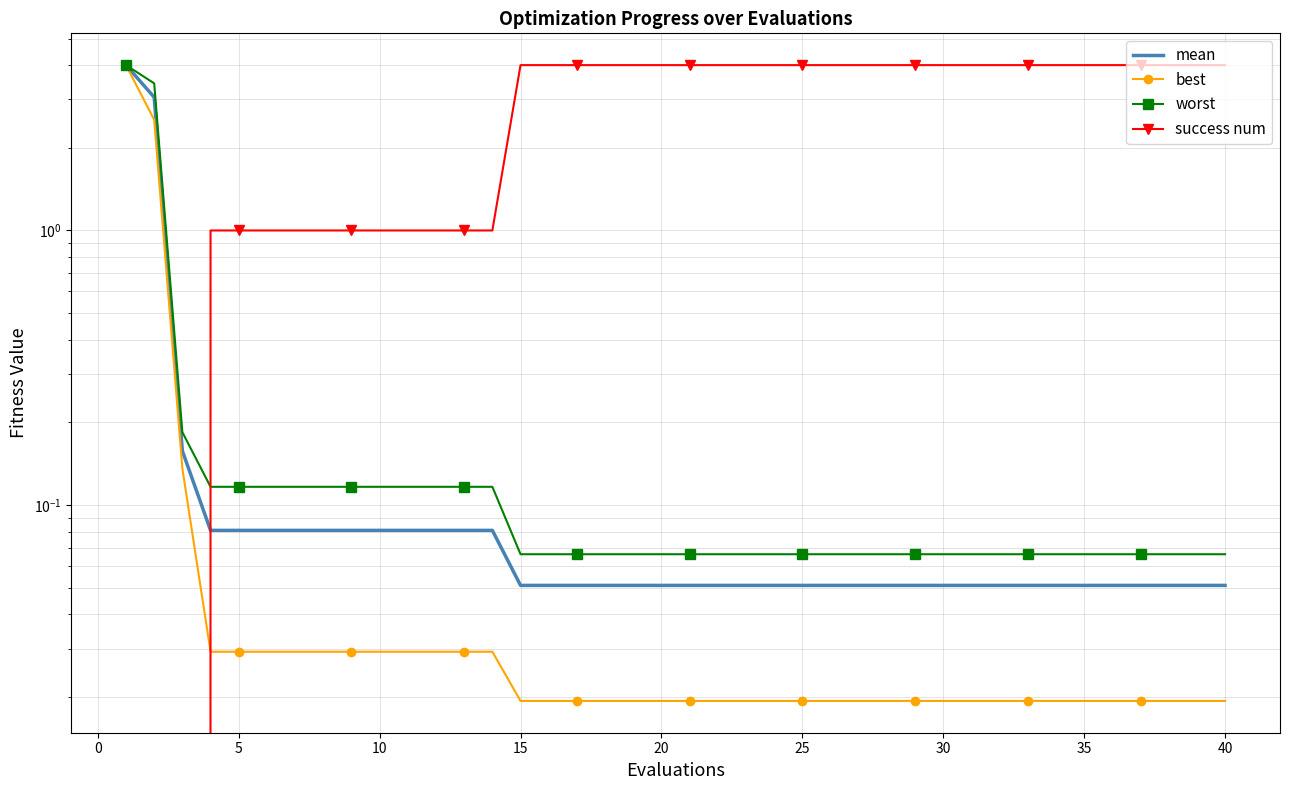

What are all the series names shown in the legend?

mean, best, worst, success num